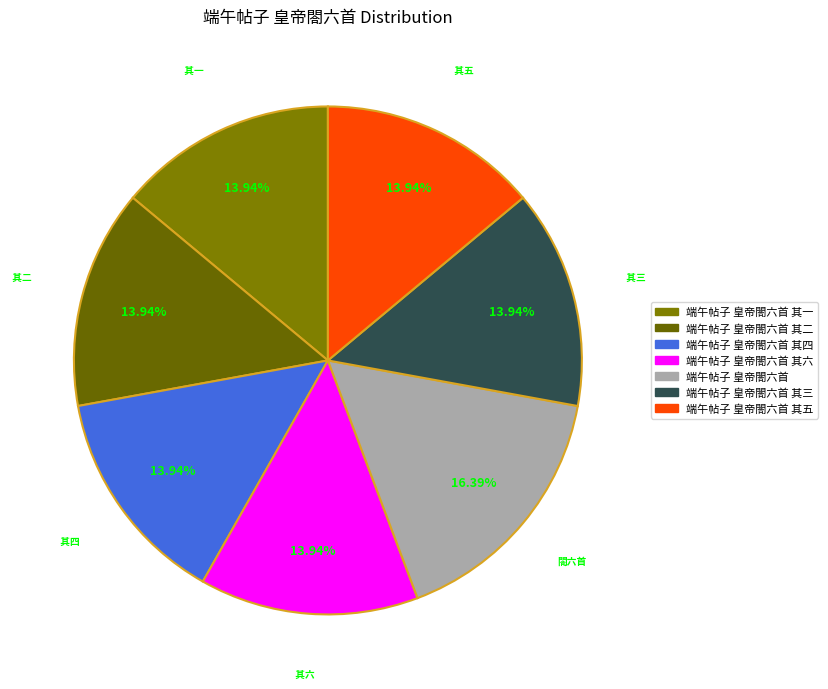

What portion of the pie excludes 端午帖子 皇帝閤六首 其三?

86.1%